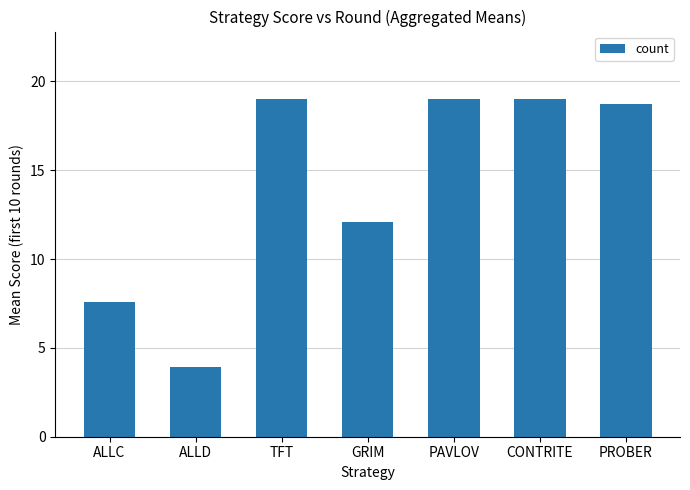

Which has a higher value, ALLC or CONTRITE?

CONTRITE